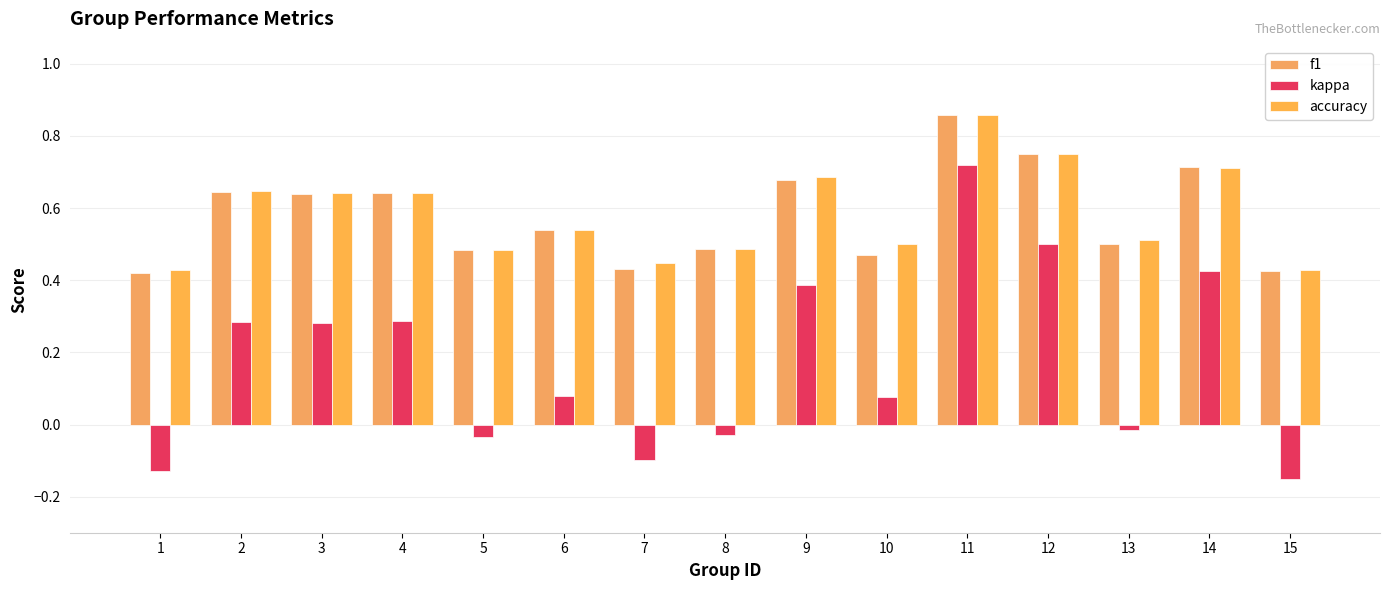

How many bars are there in each group?

3